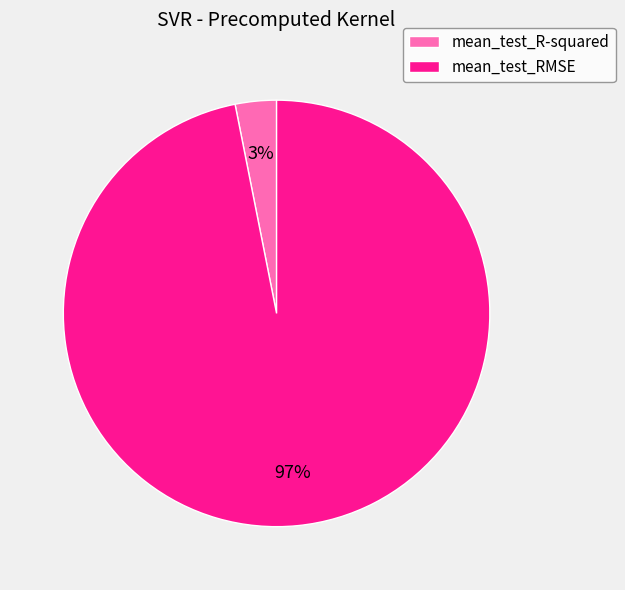

To the nearest percent, what percentage of the pie is mean_test_R-squared?

3%